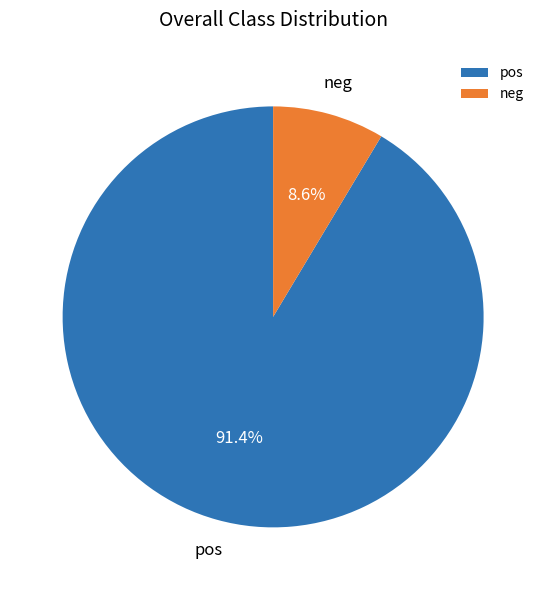

What percentage do neg and pos together represent?

100.0%